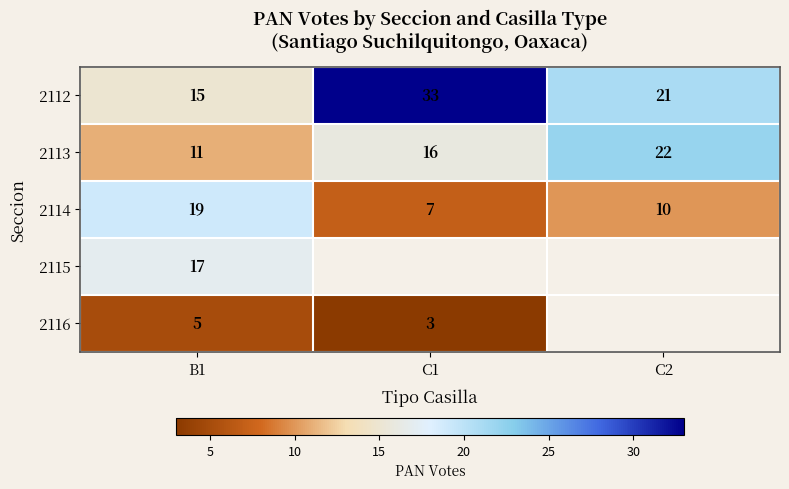

At B1, list the series in order from largest to smallest.

2114, 2115, 2112, 2113, 2116